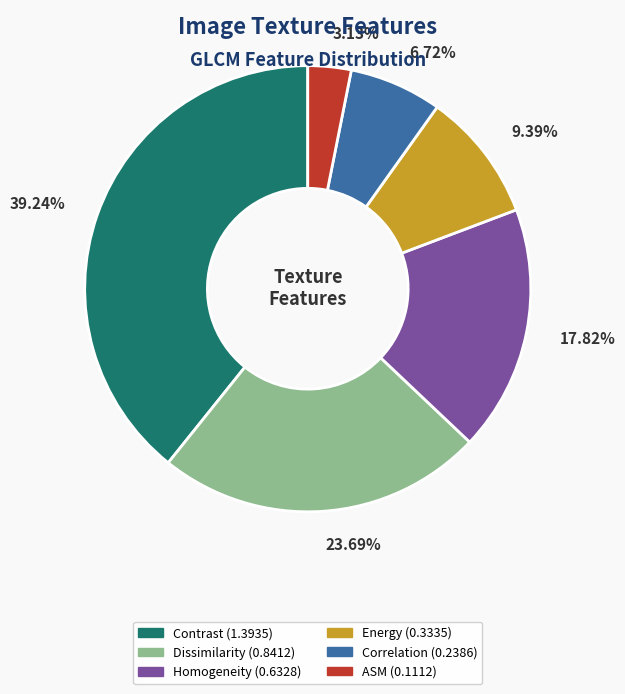

What percentage is the Dissimilarity slice, to the nearest percent?

24%